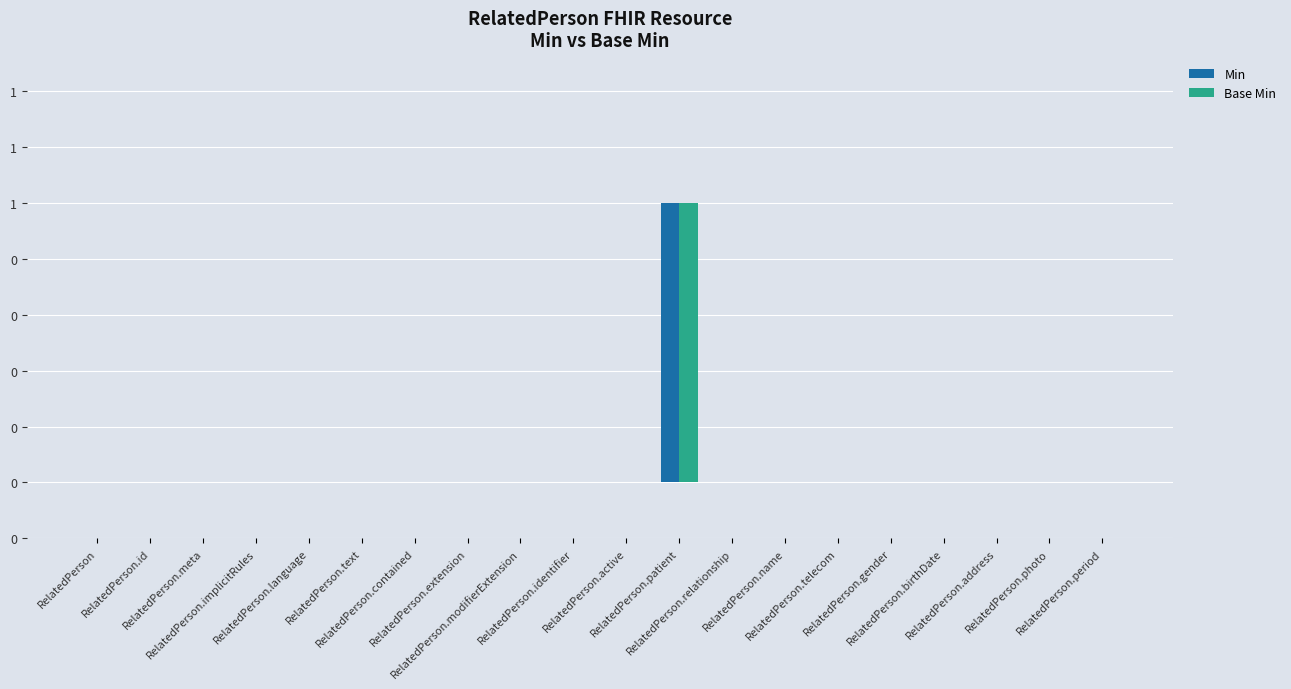

At how many categories does at least one series exceed 0?

1